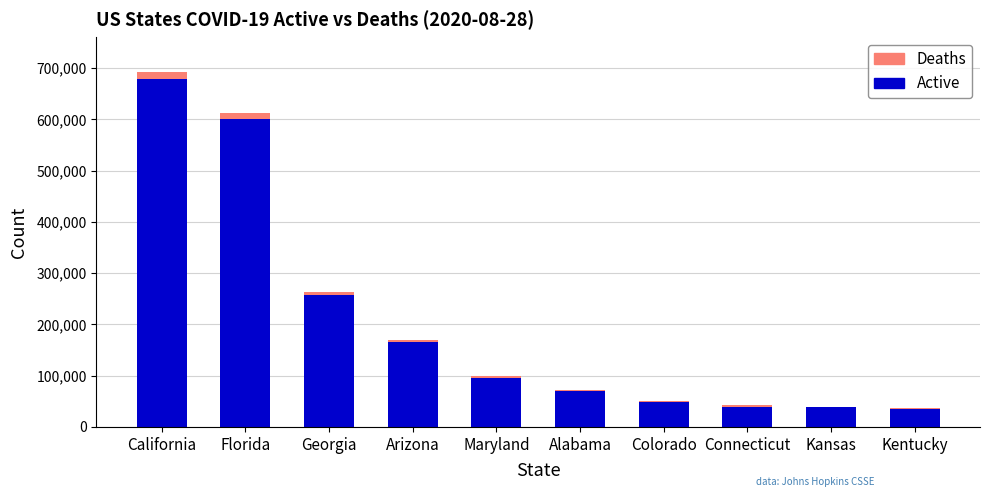

At which label is Active closest to 357240?

Georgia